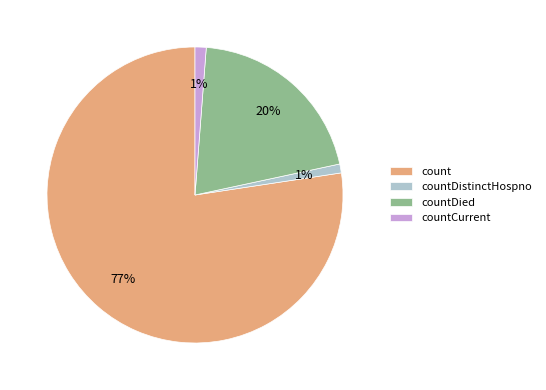

Which has a higher value, countDistinctHospno or countDied?

countDied